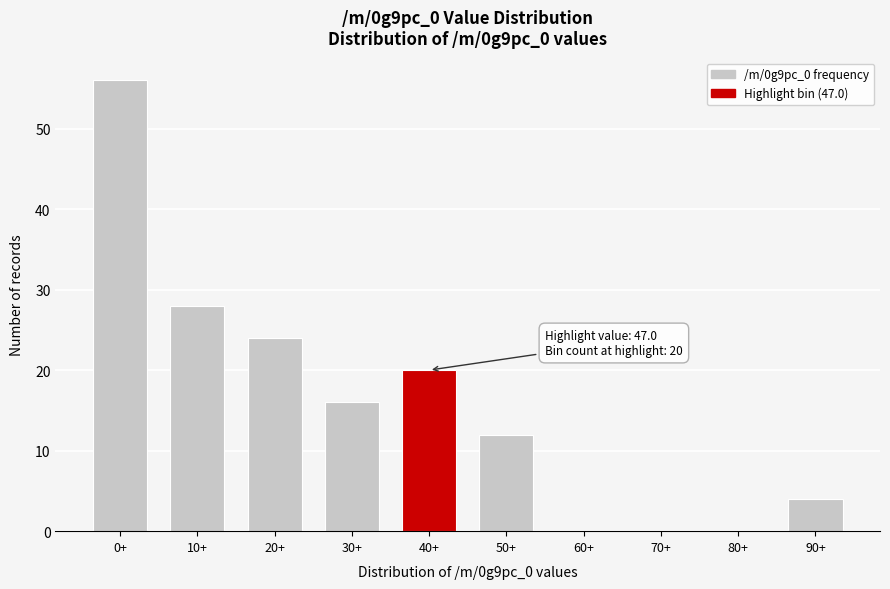

Reading left to right, what are all the values shown in this chart?

0+=56	10+=28	20+=24	30+=16	40+=20	50+=12	60+=0	70+=0	80+=0	90+=4